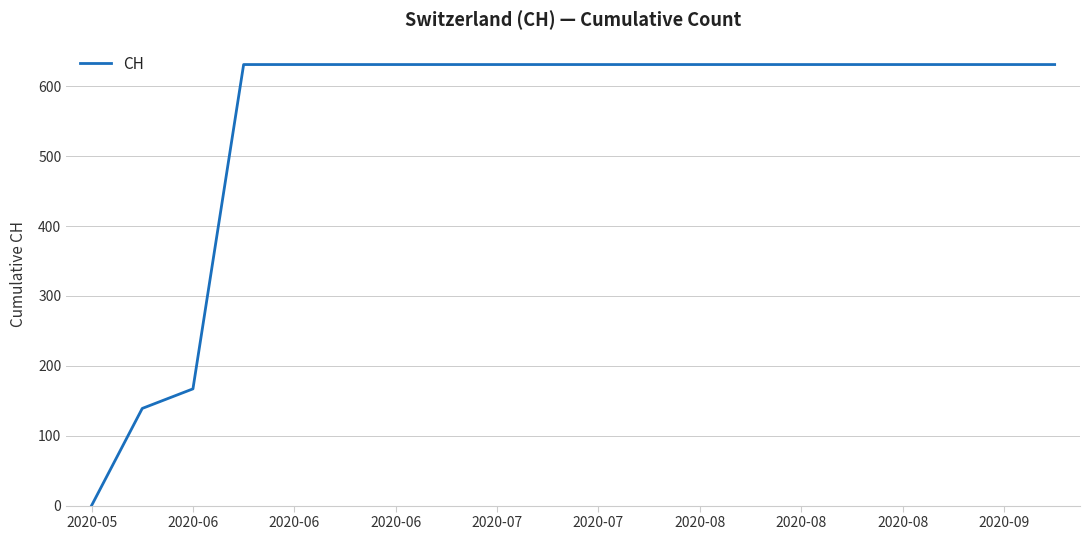

What is the maximum value shown in the chart?

631